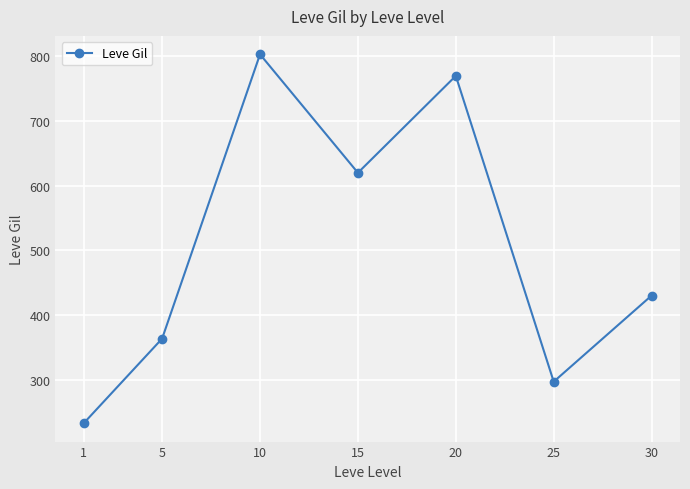

True or false: the data shows 1375.4 at 10.

False